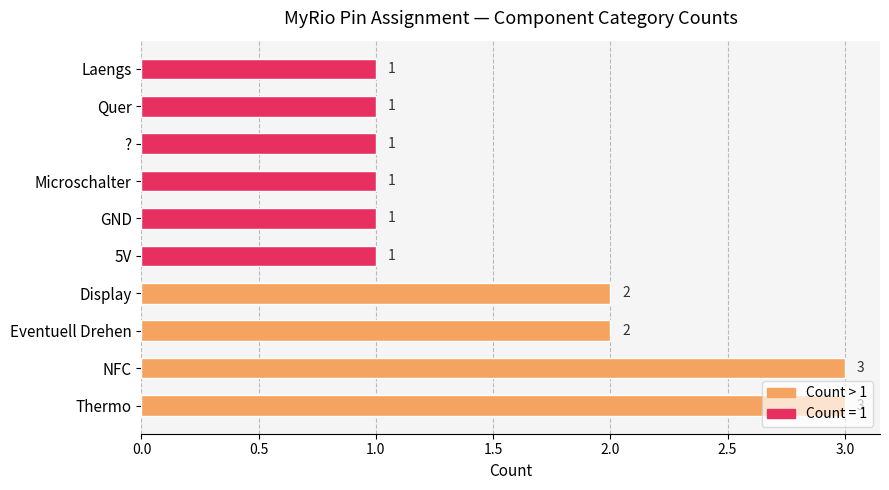

Which has a higher value, 5V or NFC?

NFC